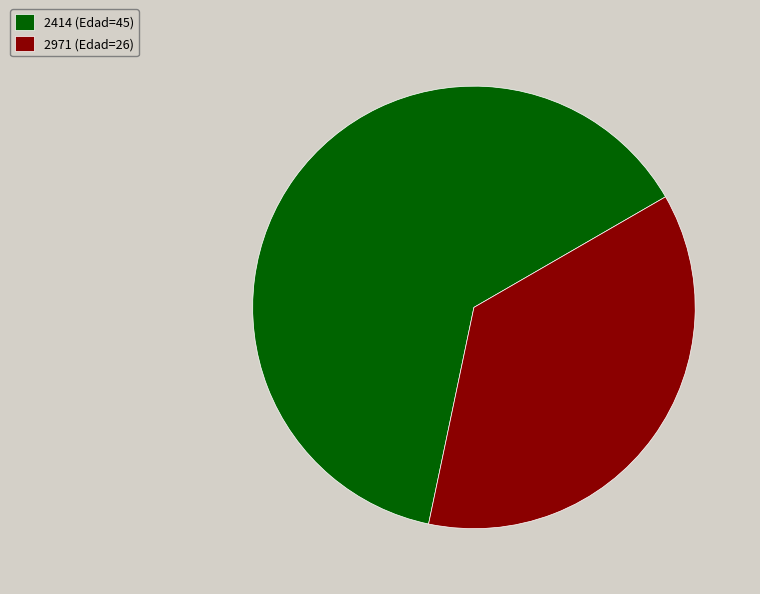

Combined, do 2971 (Edad=26) and 2414 (Edad=45) account for over 50%?

Yes